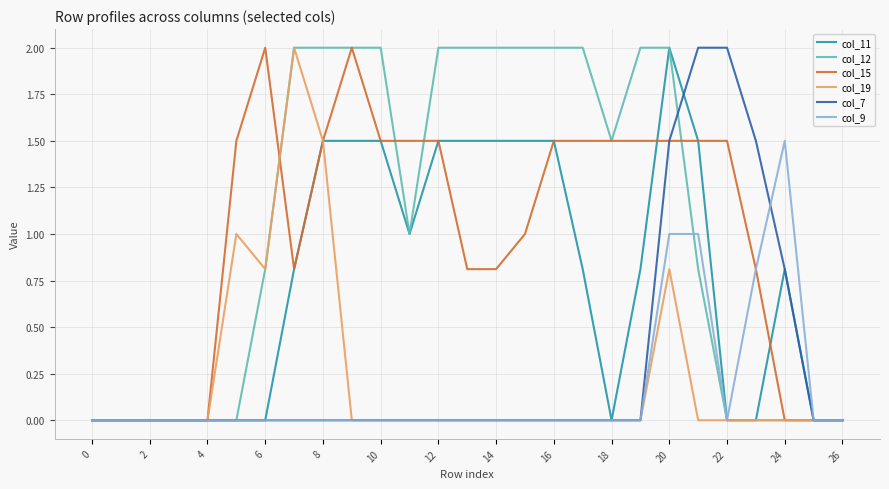

What is the maximum value shown in the chart?

2.0